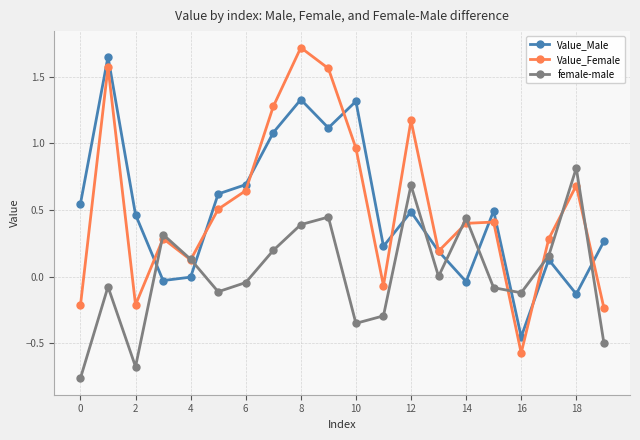

True or false: female-male has more than 1 points higher than both neighbors.

True